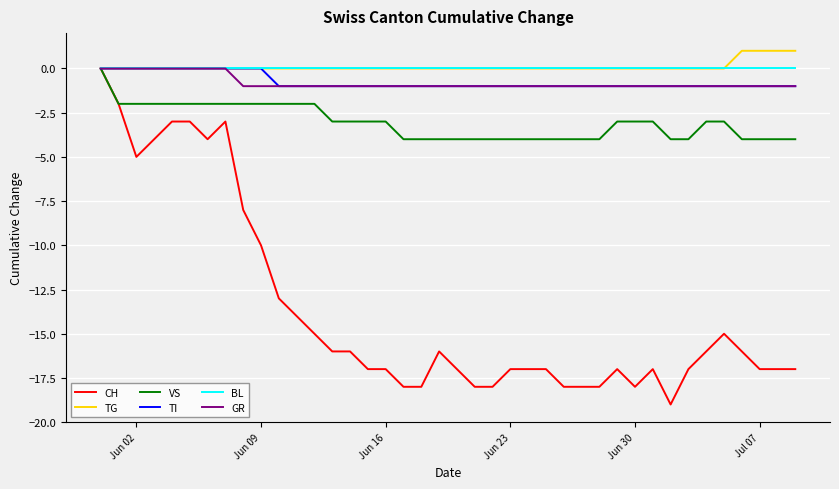

Which series has the largest range (max minus min)?

CH